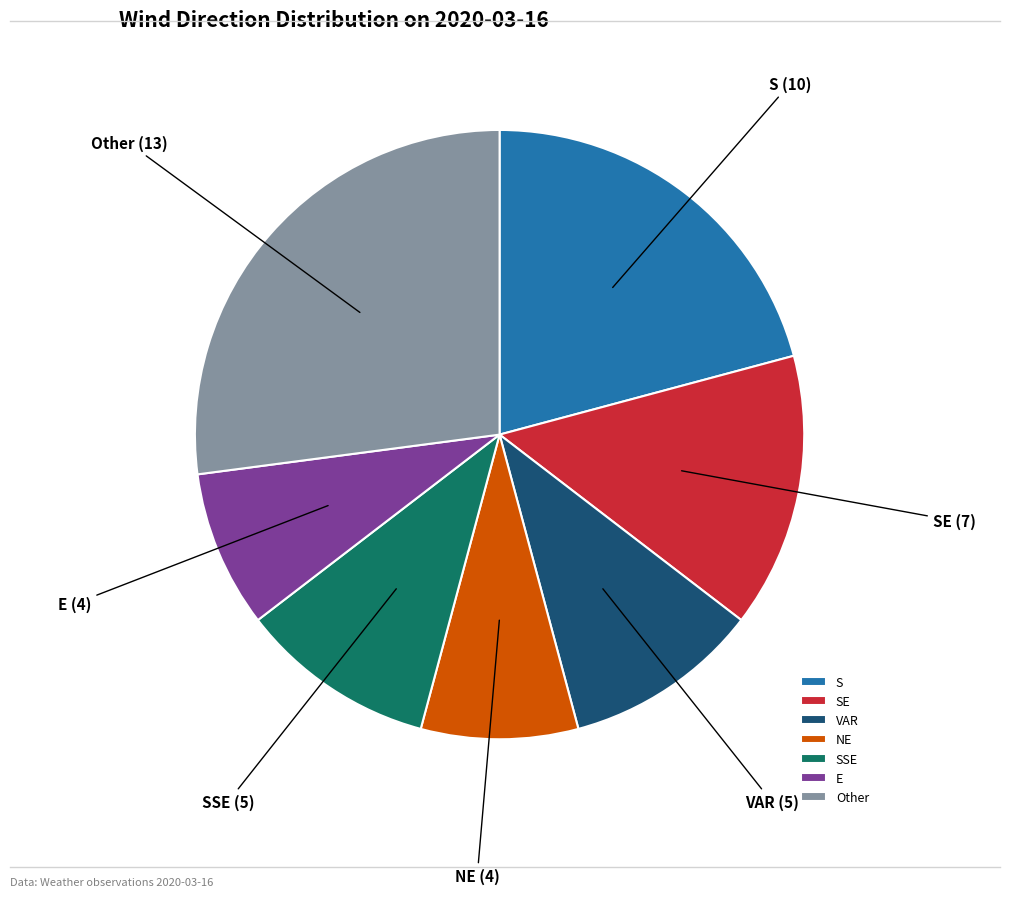

Is there a majority slice in this chart?

No